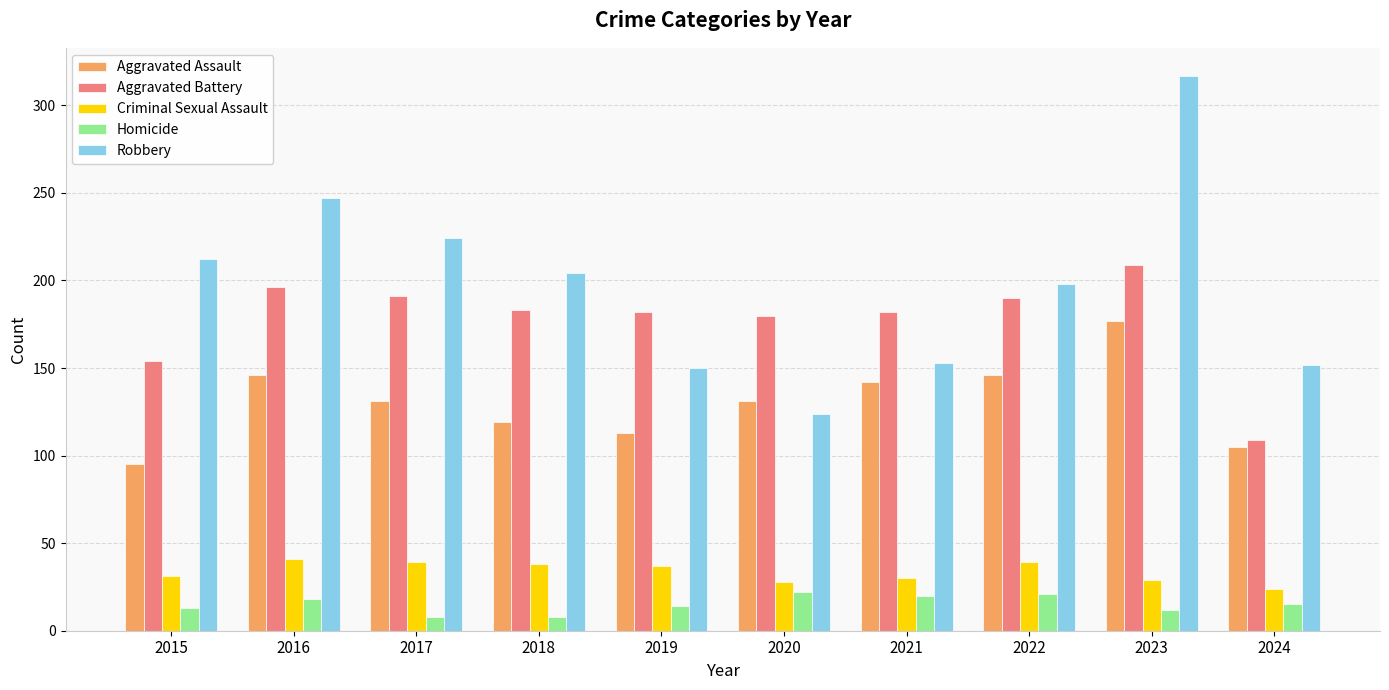

What is the value of the Aggravated Assault bar at the 6th from the left?

131